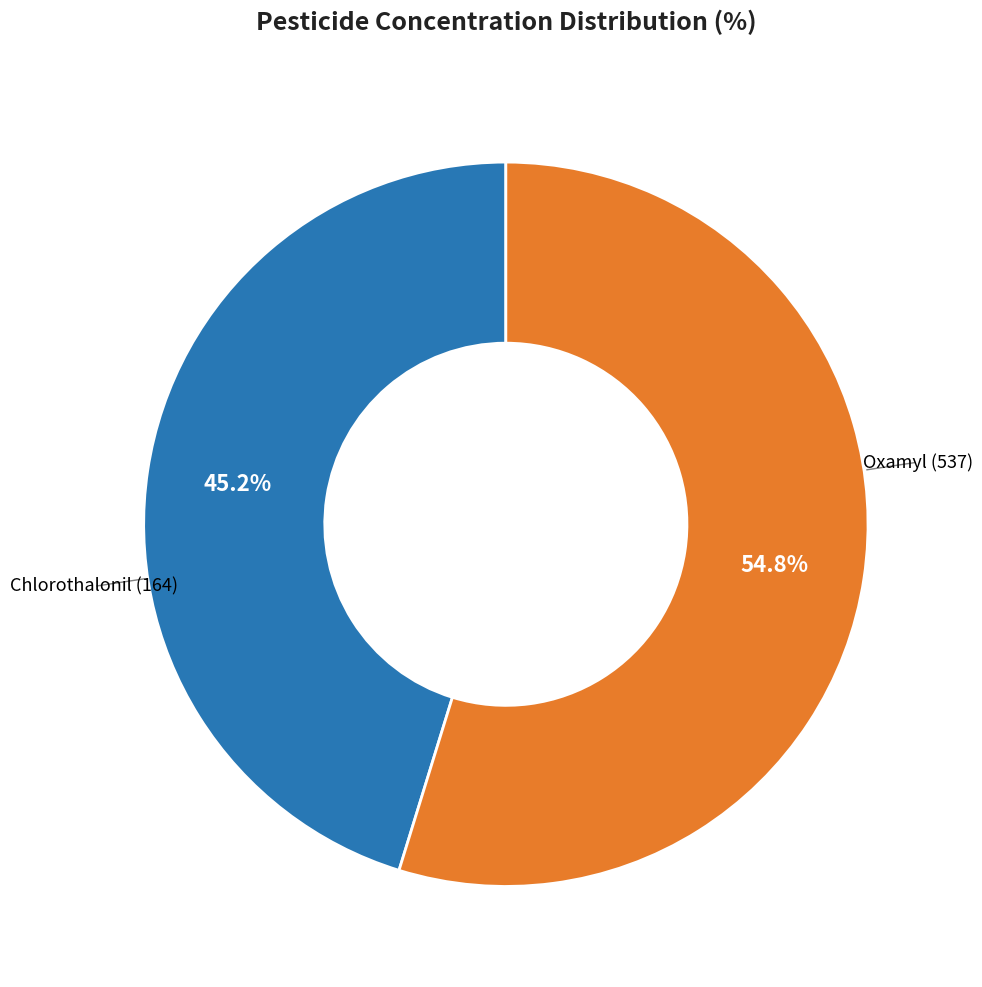

Is there any slice that represents more than half of the pie?

Yes